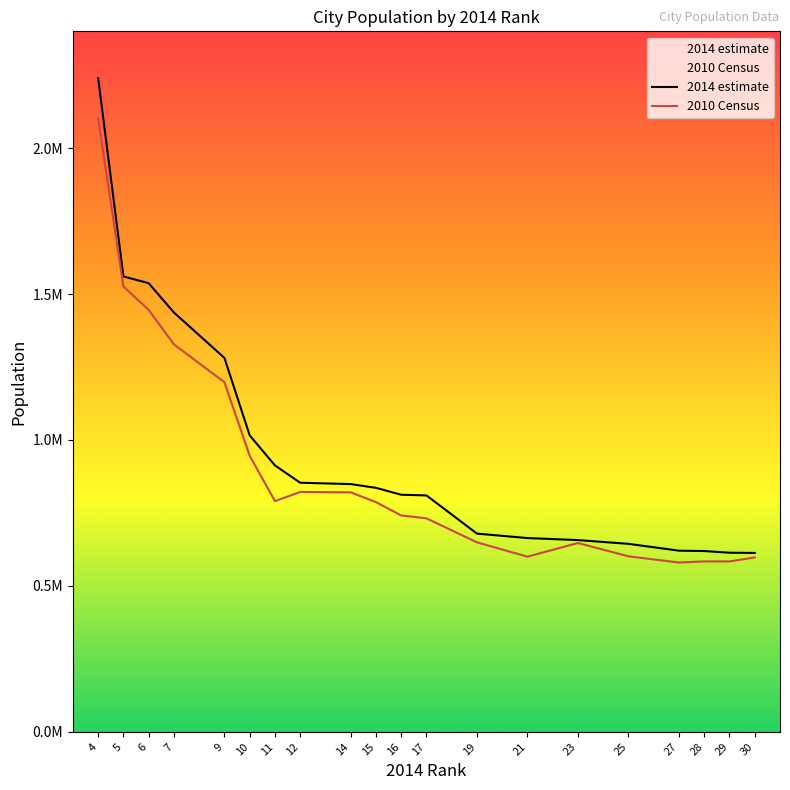

What are all the series names shown in the legend?

2014 estimate, 2010 Census